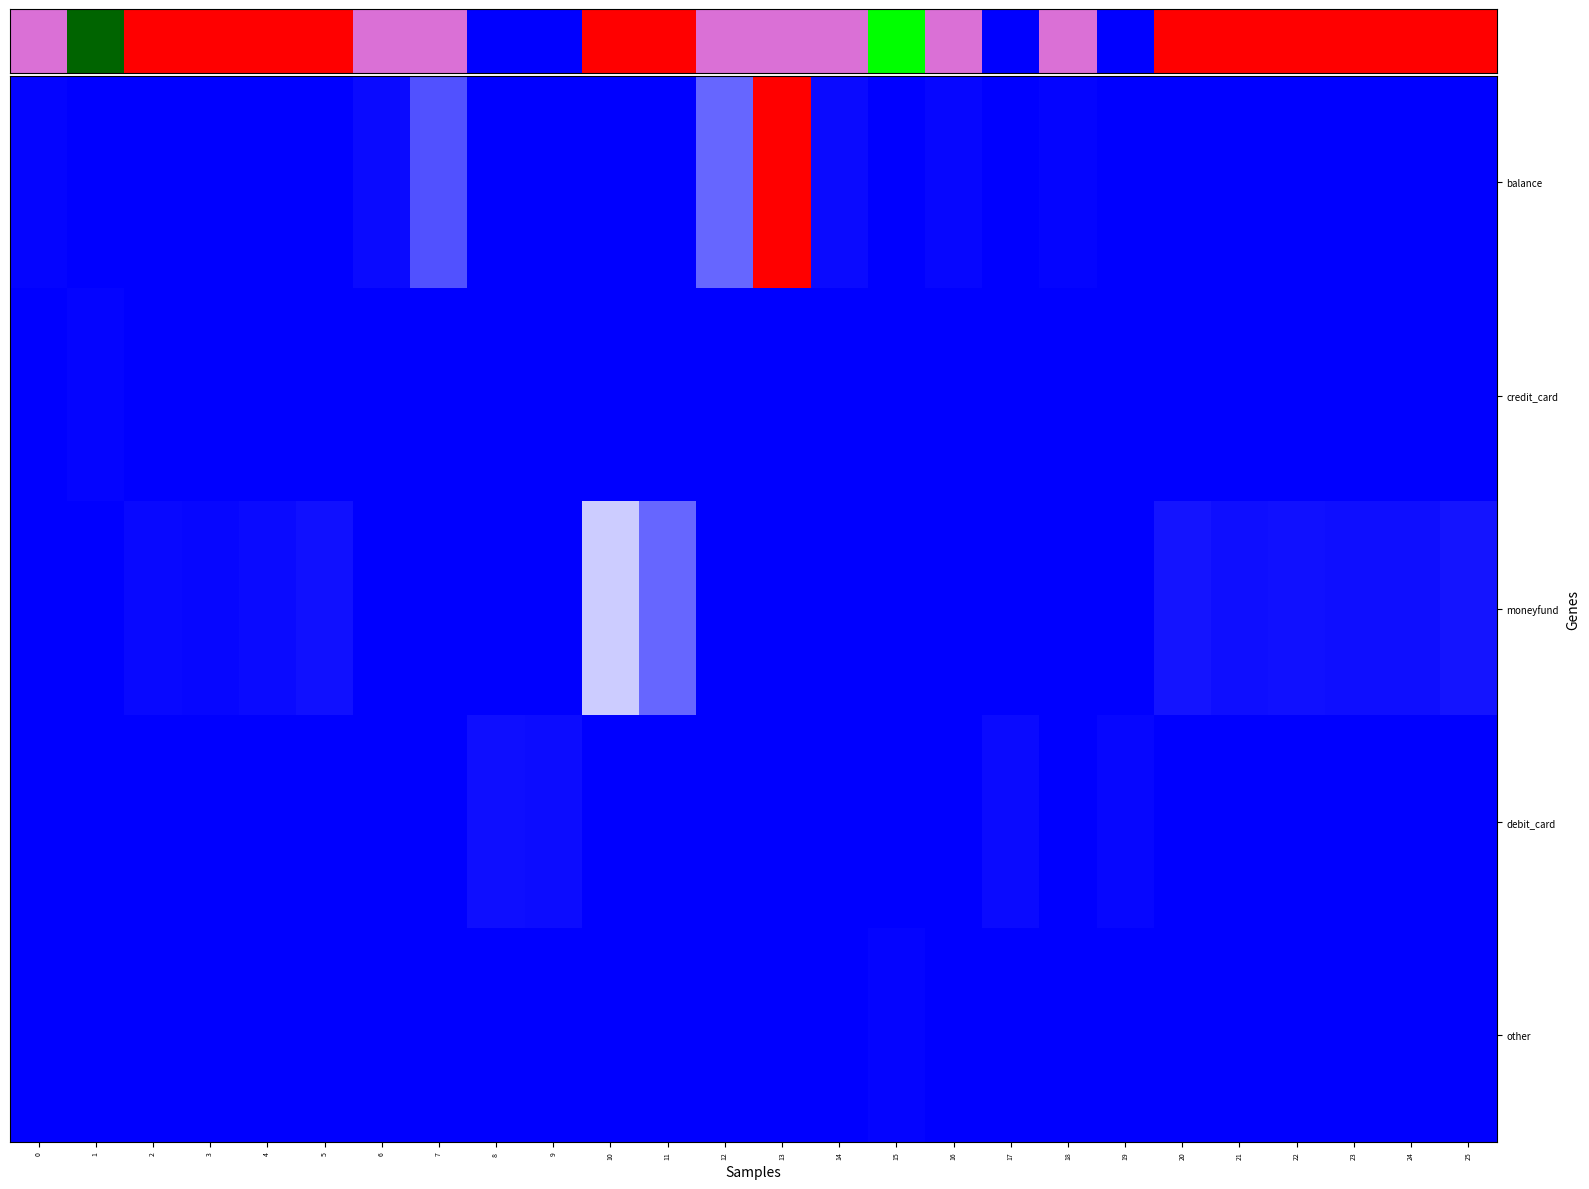

Reading right to left, list all the values displayed in this chart.

row_0: 0.0	0.0	0.0	0.0	0.0	0.0	0.0	0.0	0.0	0.0	0.0	0.0	1.0	0.2	0.0	0.0	0.0	0.0	0.2	0.0	0.0	0.0	0.0	0.0	0.0	0.0
row_1: 0.0	0.0	0.0	0.0	0.0	0.0	0.0	0.0	0.0	0.0	0.0	0.0	0.0	0.0	0.0	0.0	0.0	0.0	0.0	0.0	0.0	0.0	0.0	0.0	0.0	0.0
row_2: 0.0	0.0	0.0	0.0	0.0	0.0	0.0	0.0	0.0	0.0	0.0	0.0	0.0	0.0	0.2	0.4	0.0	0.0	0.0	0.0	0.0	0.0	0.0	0.0	0.0	0.0
row_3: 0.0	0.0	0.0	0.0	0.0	0.0	0.0	0.0	0.0	0.0	0.0	0.0	0.0	0.0	0.0	0.0	0.0	0.0	0.0	0.0	0.0	0.0	0.0	0.0	0.0	0.0
row_4: 0.0	0.0	0.0	0.0	0.0	0.0	0.0	0.0	0.0	0.0	0.0	0.0	0.0	0.0	0.0	0.0	0.0	0.0	0.0	0.0	0.0	0.0	0.0	0.0	0.0	0.0